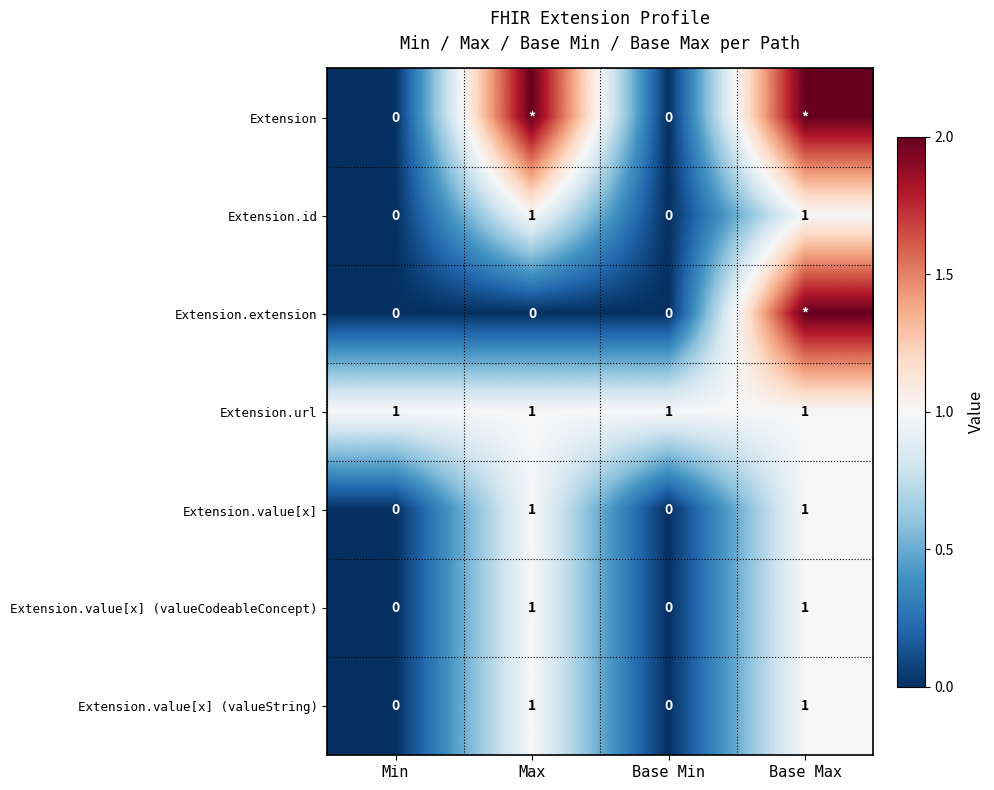

Is the value of Extension.id at Base Max greater than the value of Extension.value[x] at Base Min?

Yes